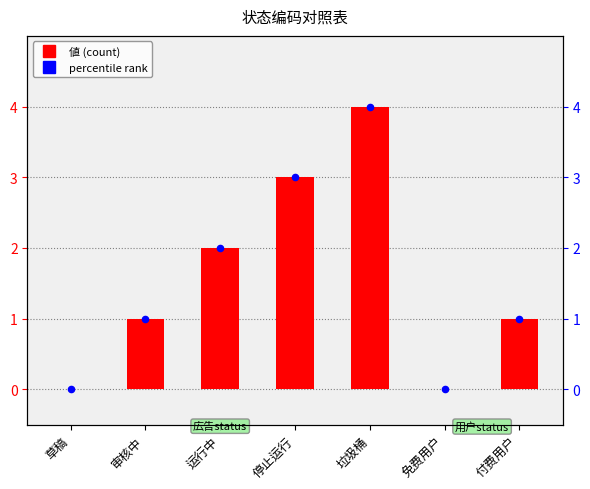

Is the value of percentile rank within the sample at 免费用户 greater than the value of 值 at 付费用户?

No